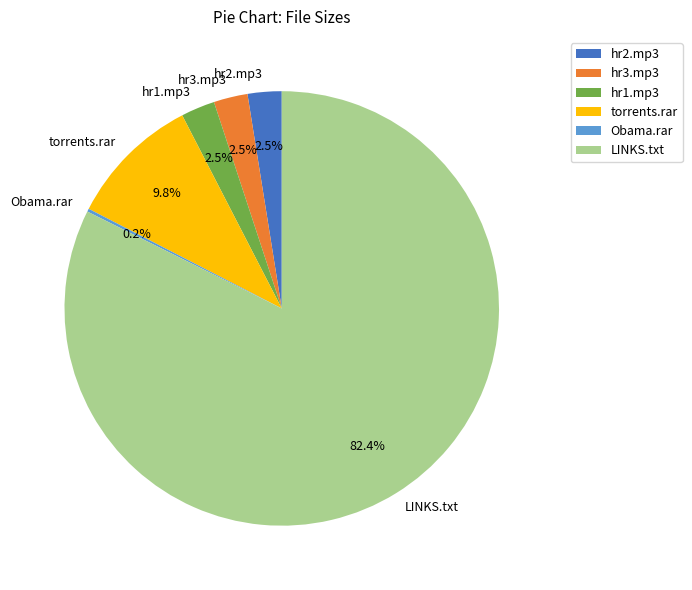

Which category has the biggest portion of the pie?

LINKS.txt